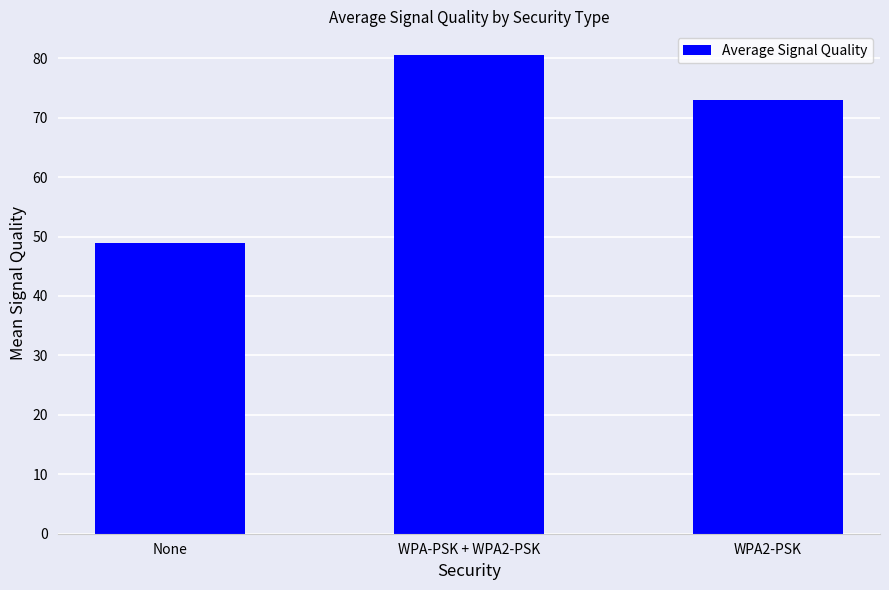

What is the minimum value shown in the chart?

48.9